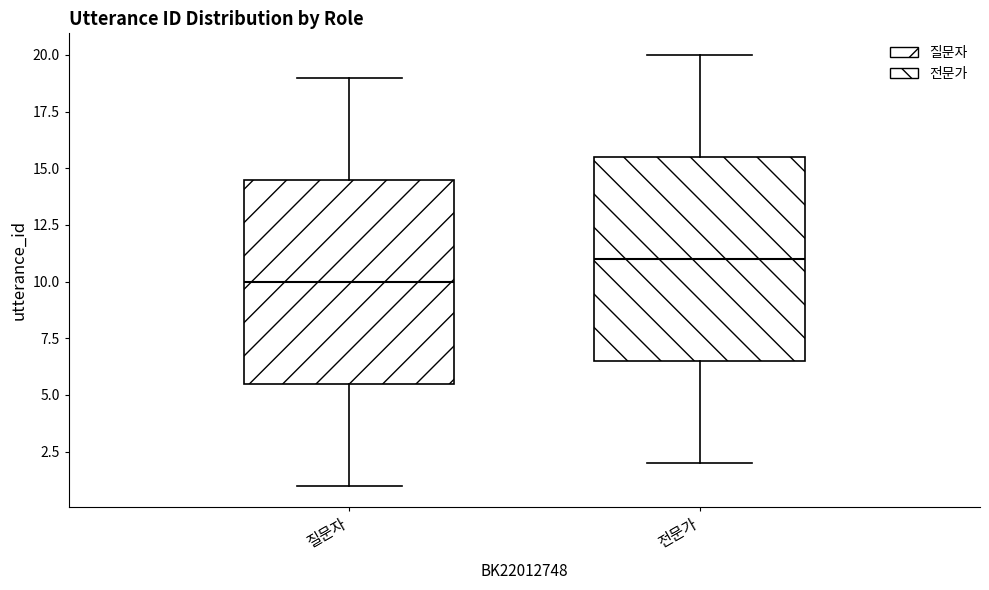

Reading left to right, transcribe this box plot: for each box, give where its median line is, the range the box spans, and where its two whiskers end, as read against the y-axis. The values are not printed on the chart, so give them approximately, as read against the axis.

질문자: median 10.0, box 5.5 to 14.5, whiskers 1.0 to 19.0
전문가: median 11.0, box 6.5 to 15.5, whiskers 2.0 to 20.0